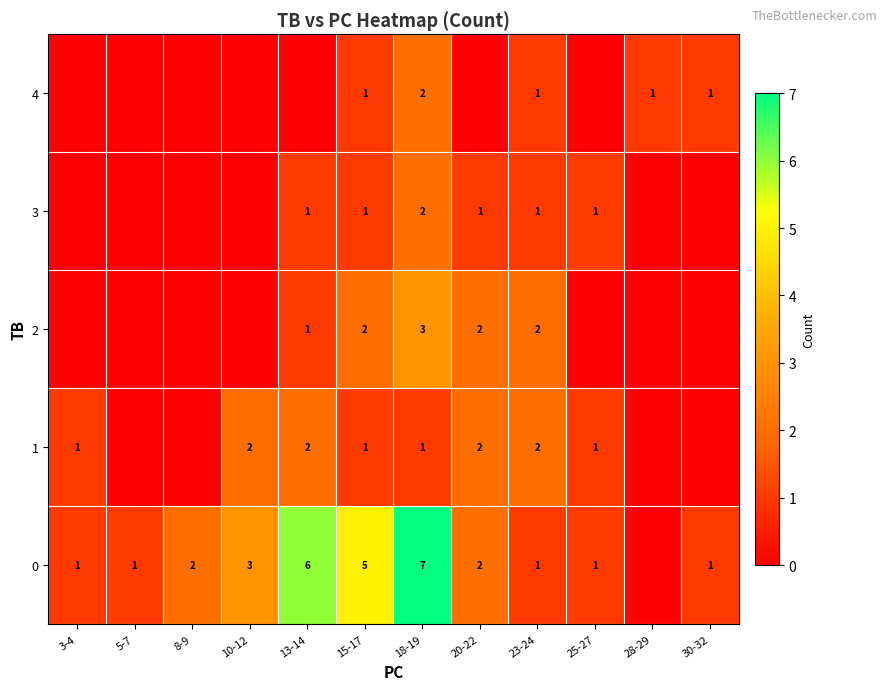

Is it true that 3 equals 1 at 23-24?

True